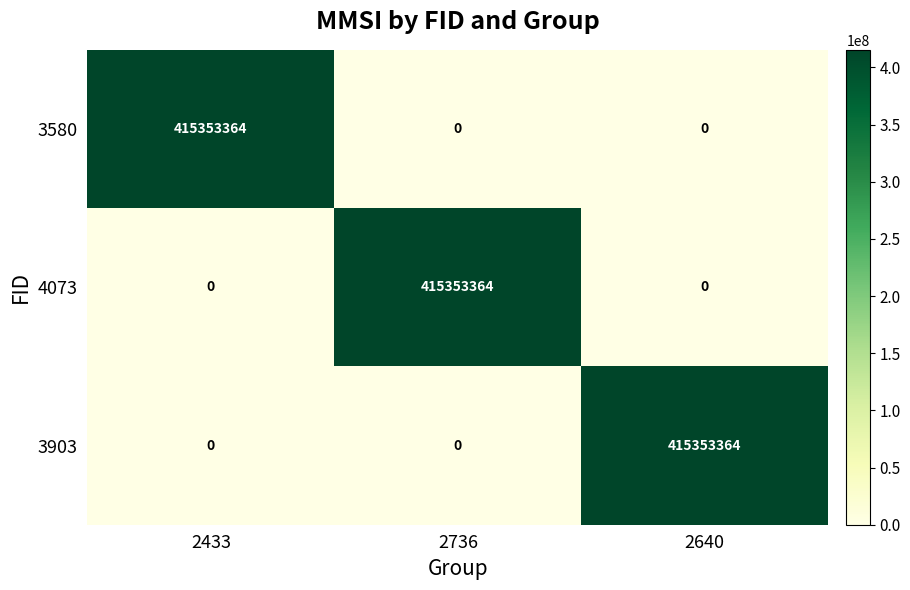

What is the spread (max minus min) of values at 2433?

415353364